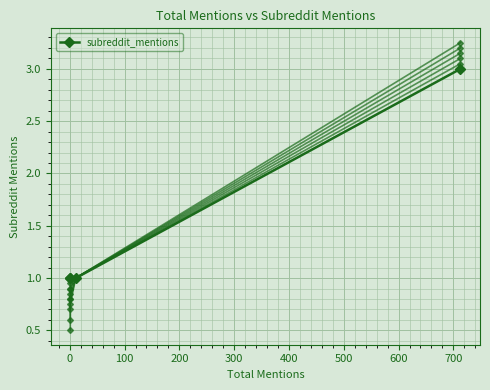

True or false: there are more than 0 points higher than both neighbors.

False